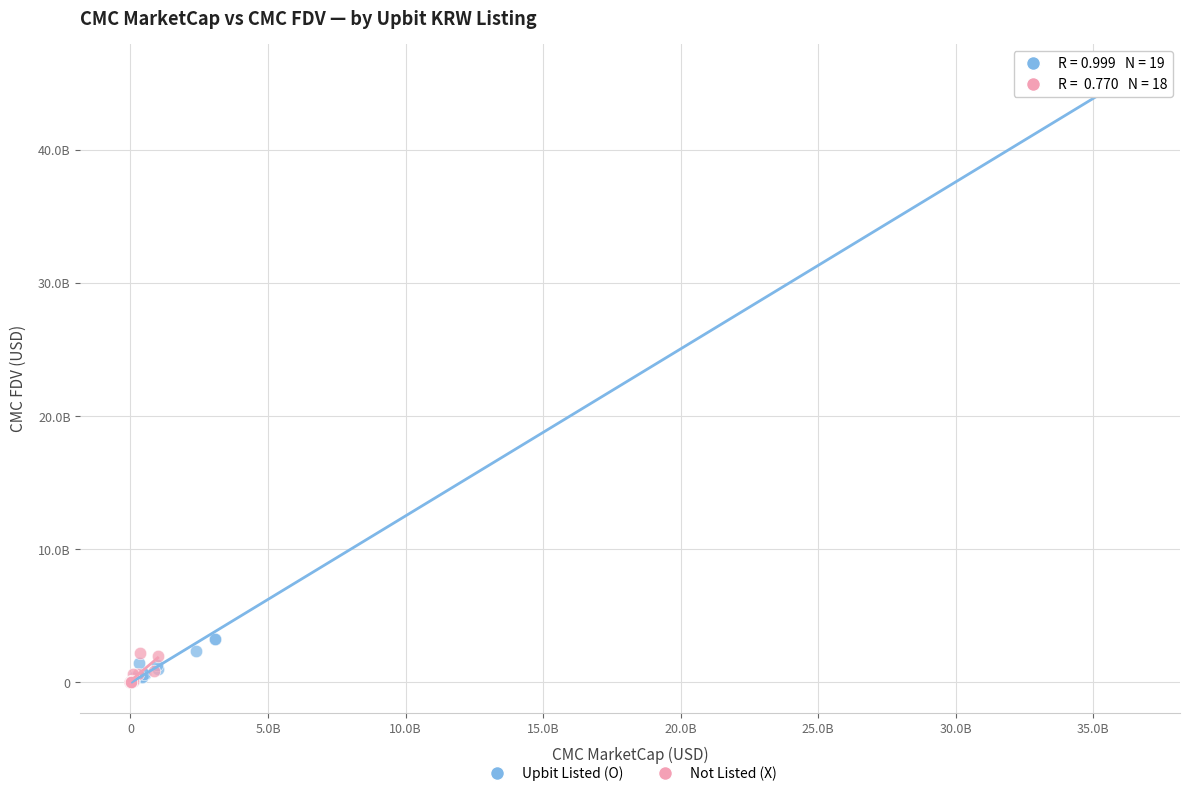

What are all the series names shown in the legend?

Upbit Listed (O), Not Listed (X)